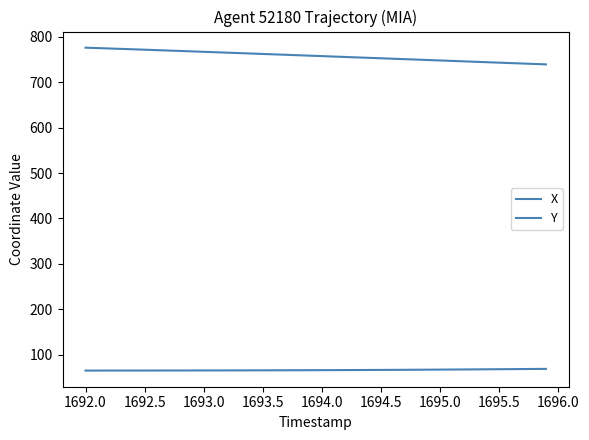

Which series has the largest total across all categories?

Y